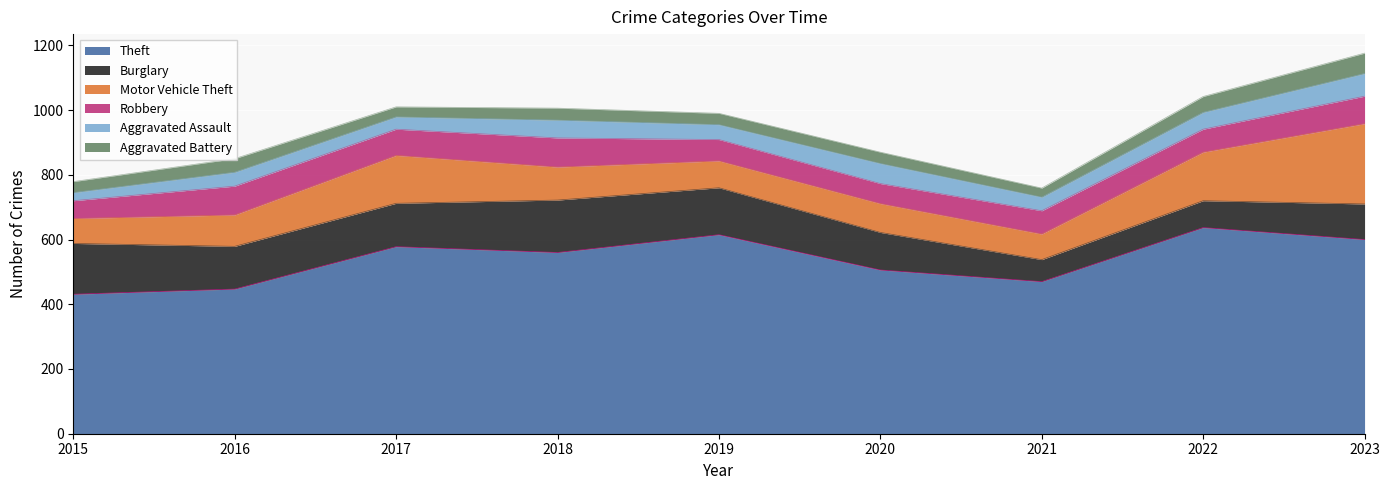

What is the sum of all Burglary values?

1107